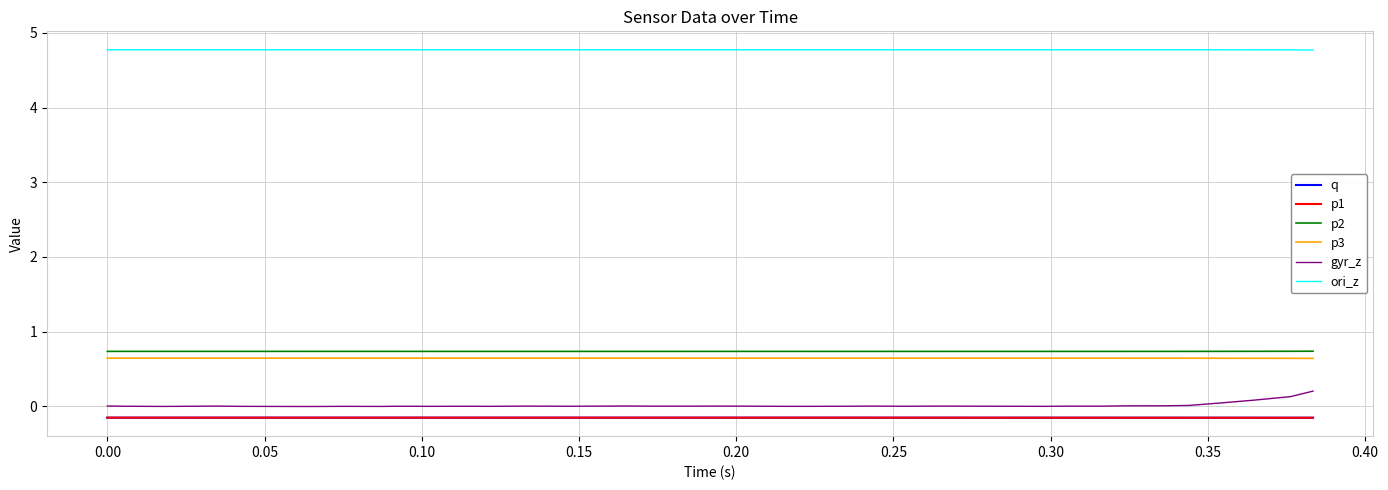

What is the greatest value displayed?

4.8